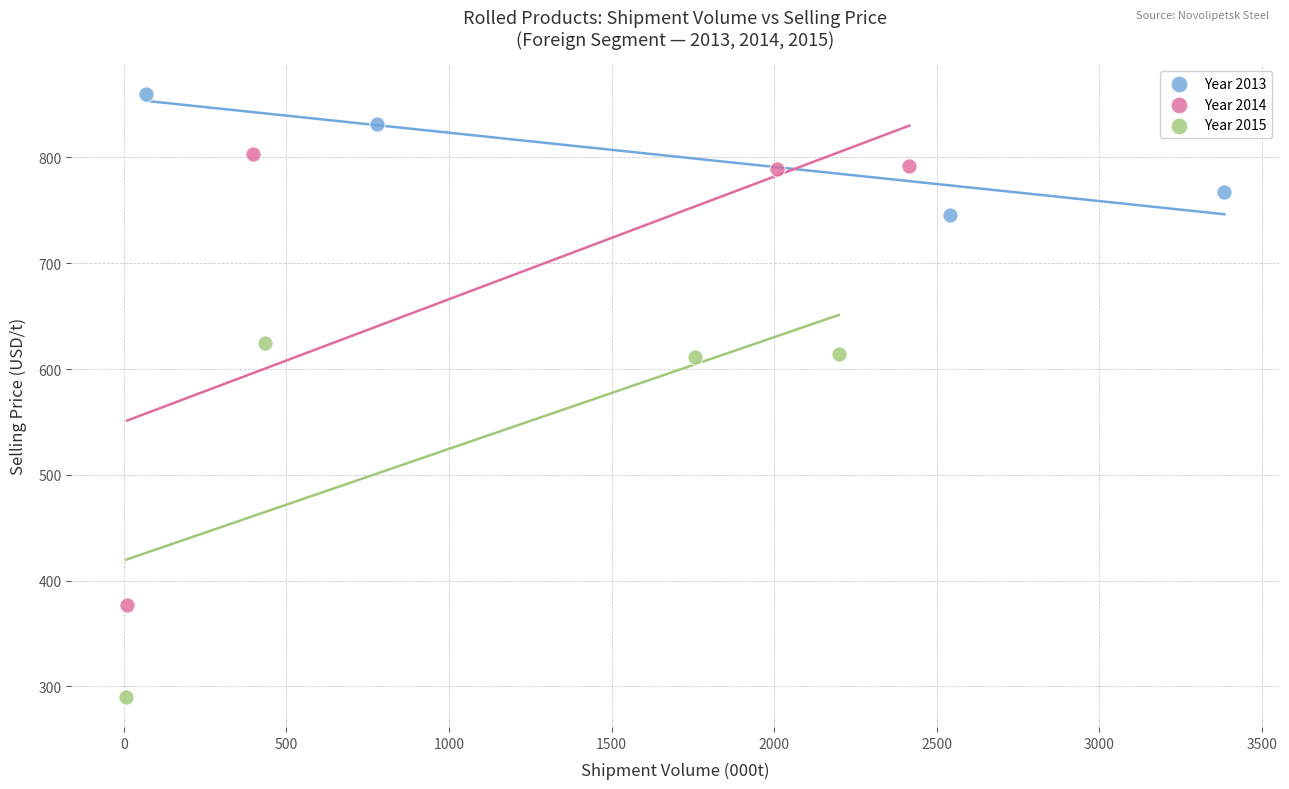

Which series reaches the maximum Y coordinate?

Year 2013